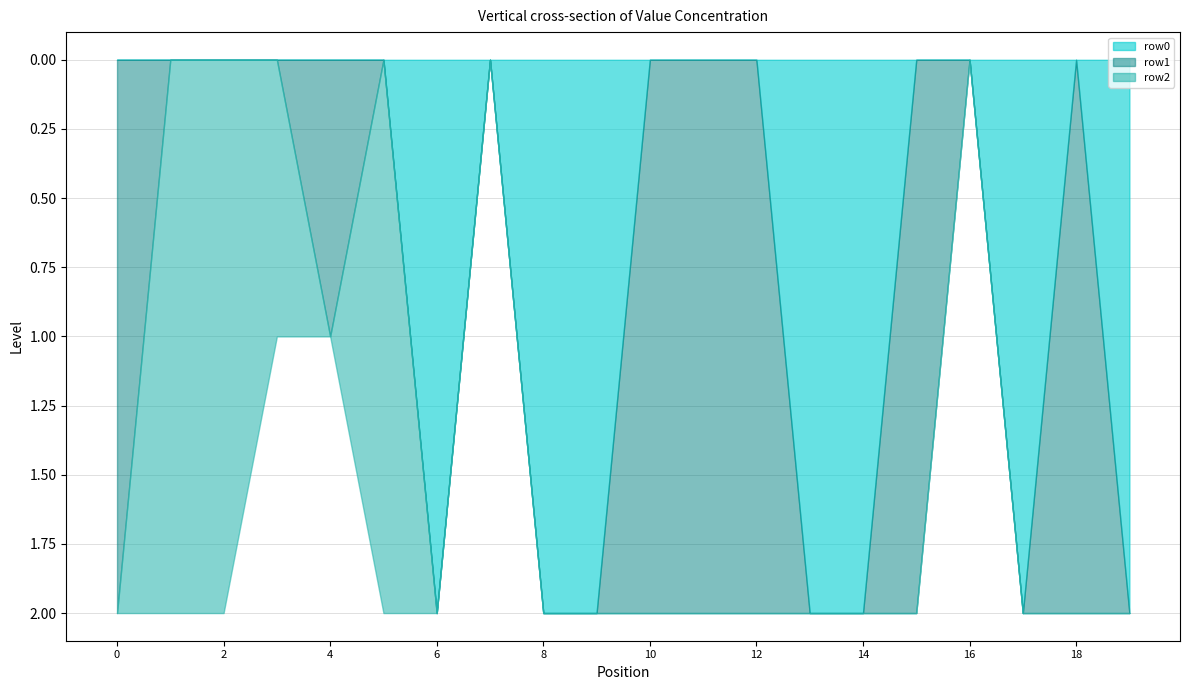

At how many categories does at least one series exceed 1?

16